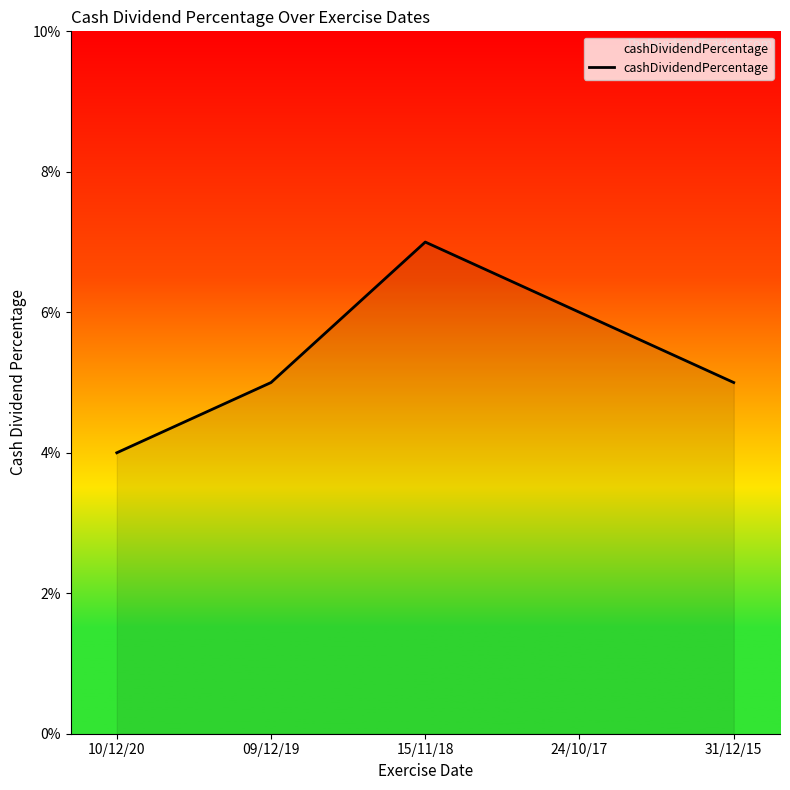

Is this an area chart (filled region under the line)?

Yes